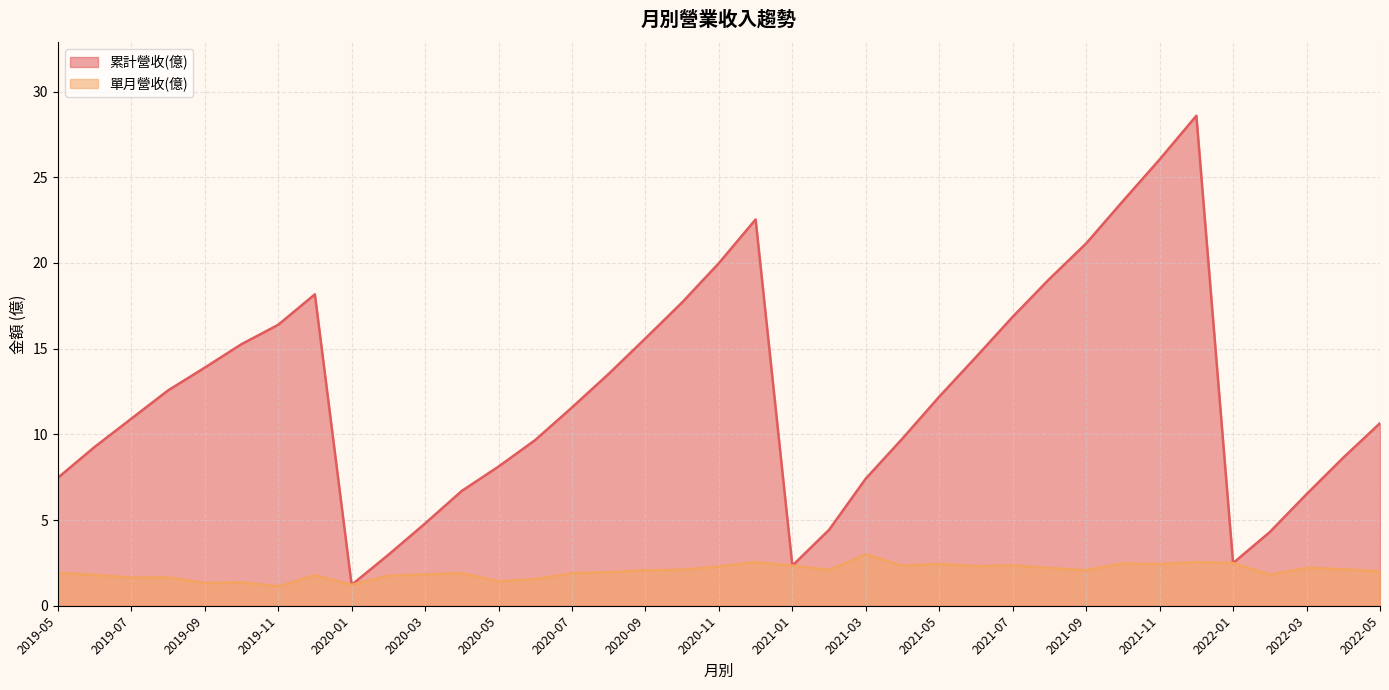

What is the sum of all 累計營收(億) values?

456.9